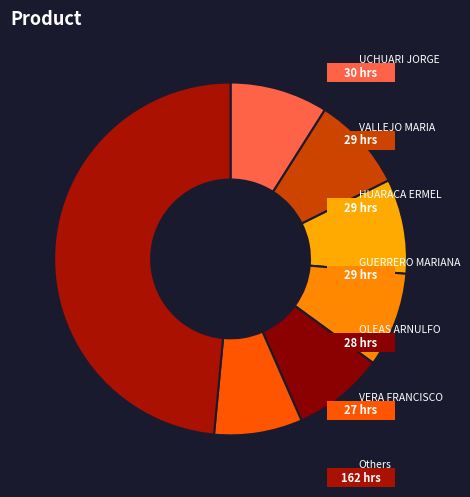

How many slices are in this pie chart?

7